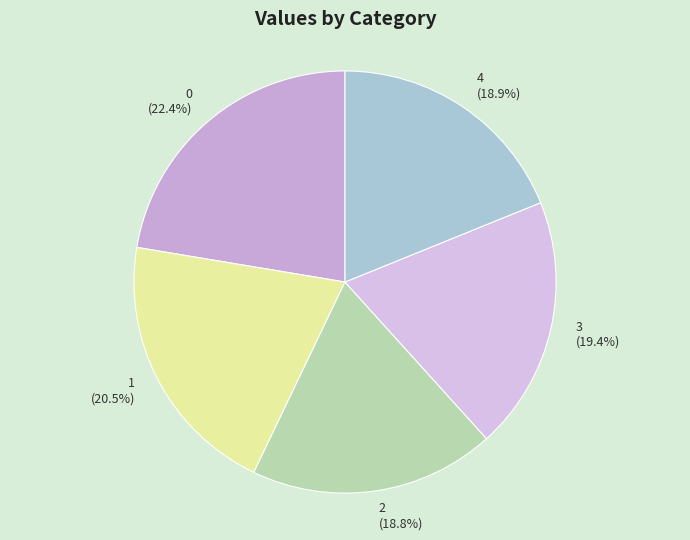

Count the number of slices in the pie.

5